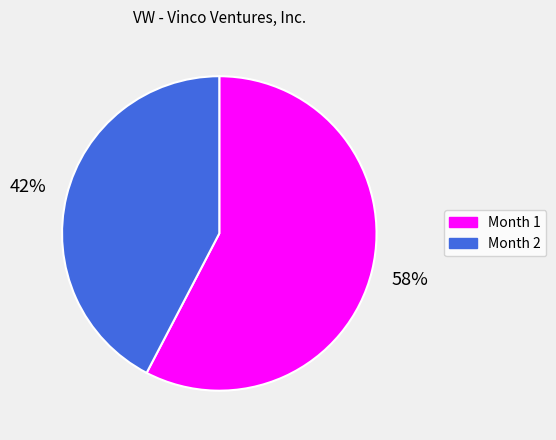

Combined, do Month 1 and Month 2 account for over 50%?

Yes